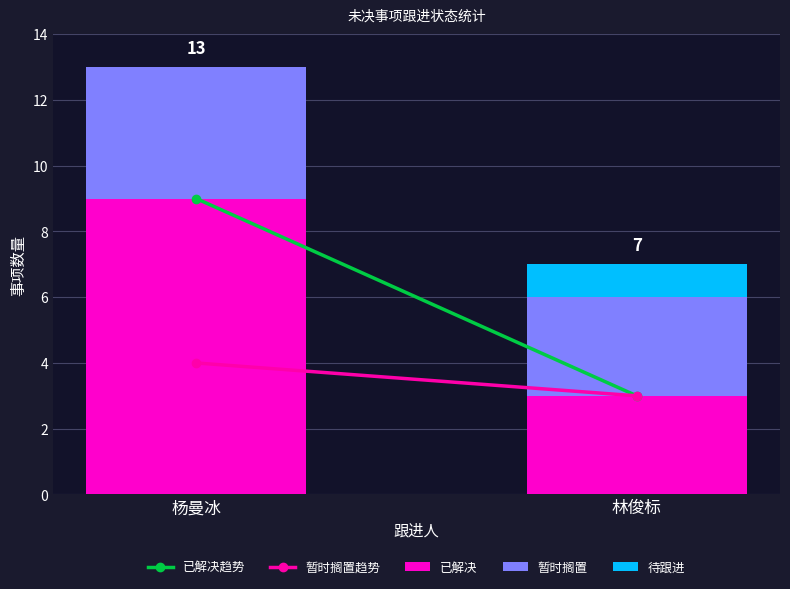

At which category is the sum across all series the highest?

杨曼冰